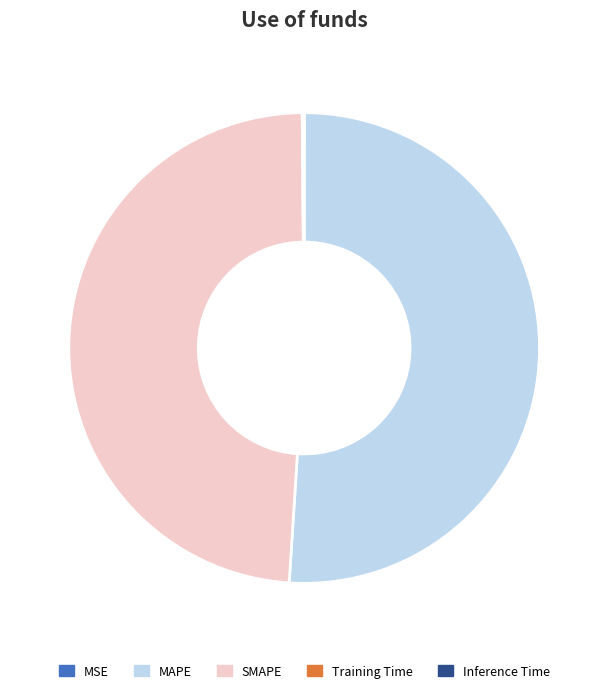

The MAPE slice represents 57% of the pie. True or false?

False